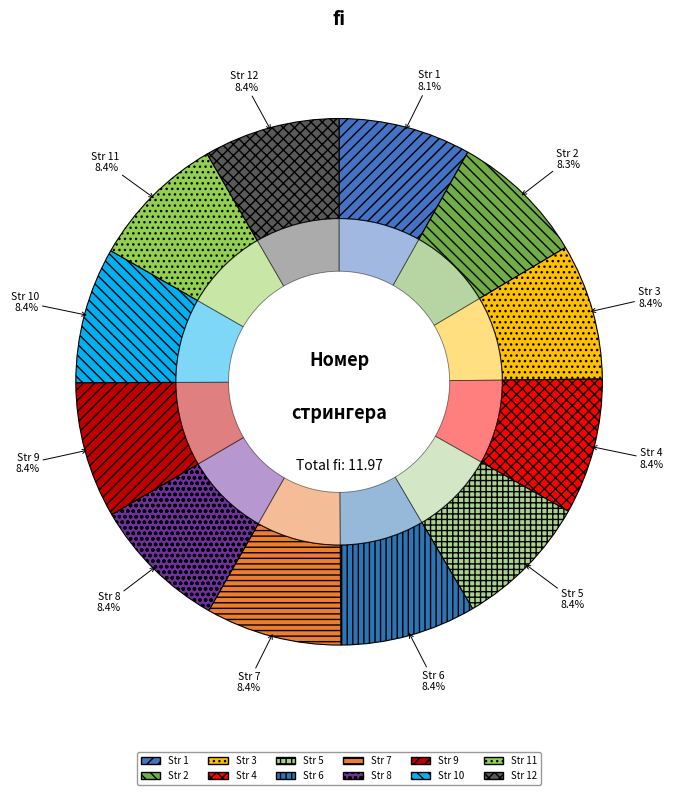

Rank the categories by value from lowest to highest.

1, 2, 3, 4, 5, 6, 7, 8, 9, 10, 11, 12